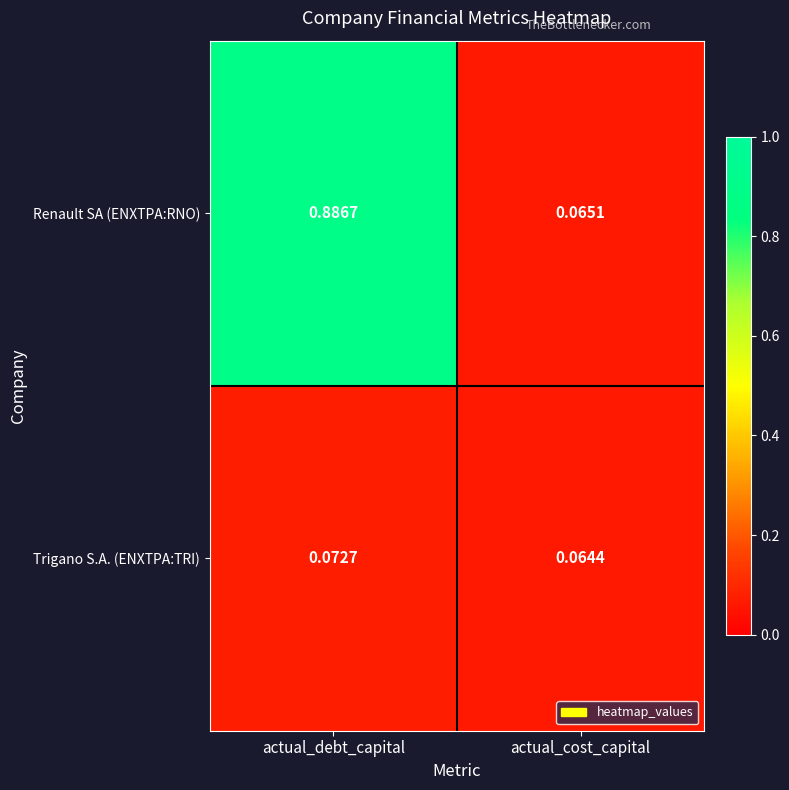

At which label does Renault SA (ENXTPA:RNO) reach its peak?

actual_debt_capital